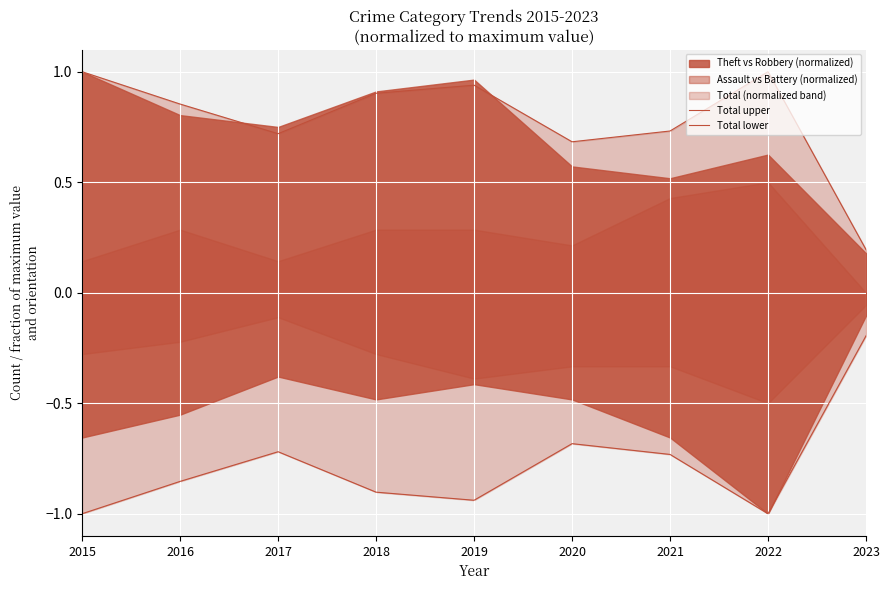

What is the average value of the Total upper series?

0.8